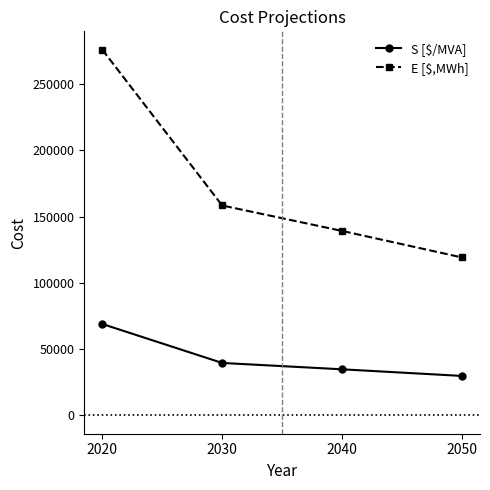

At which category is the sum across all series the highest?

2020